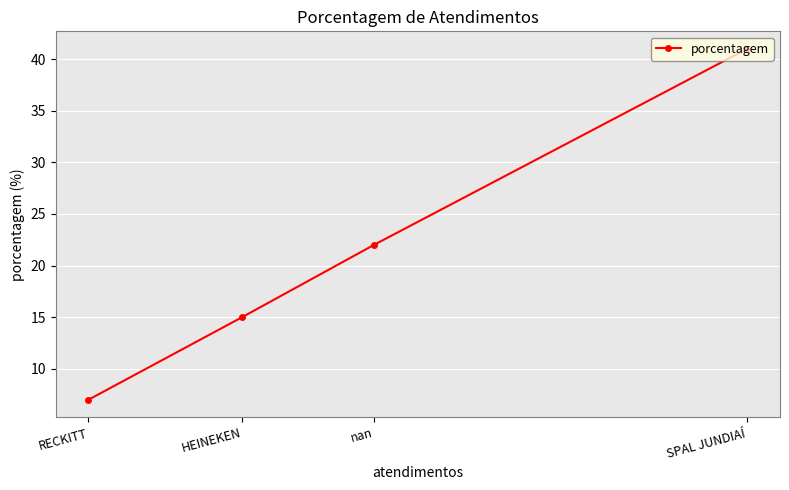

True or false: the data shows 7 at RECKITT.

True